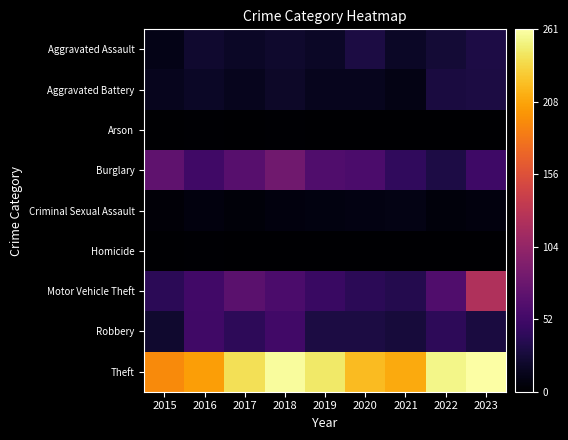

Between 2015 and 2023, which series saw the biggest shift?

Motor Vehicle Theft